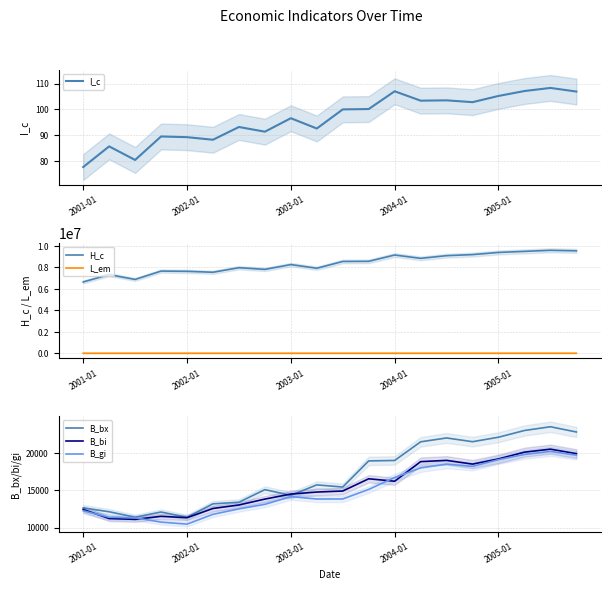

What is the spread (max minus min) of values at 2001-01?

6654048.3